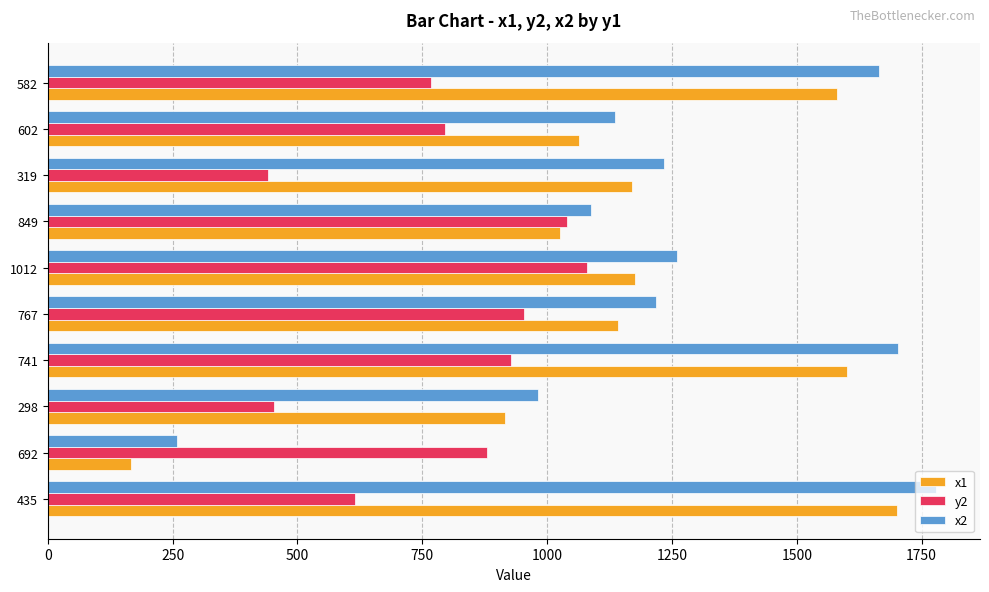

What is the maximum value shown in the chart?

1778